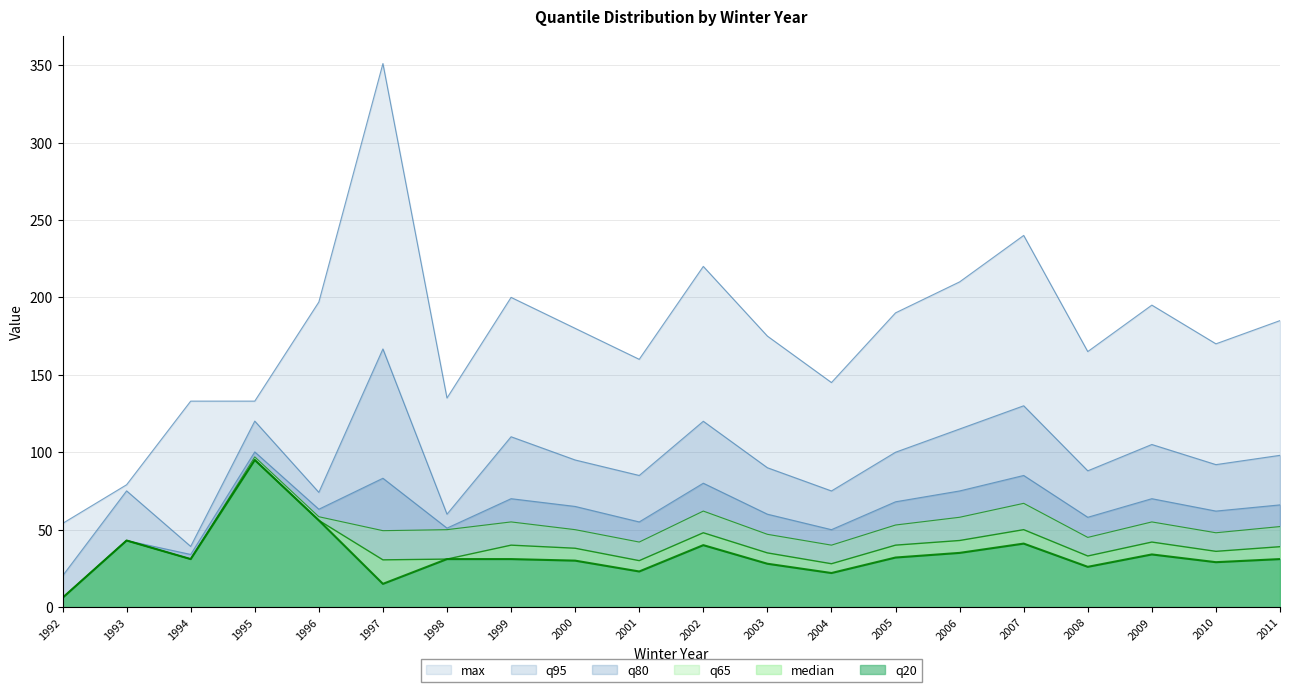

What is the value of the median point at the 16th from the left?

50.0